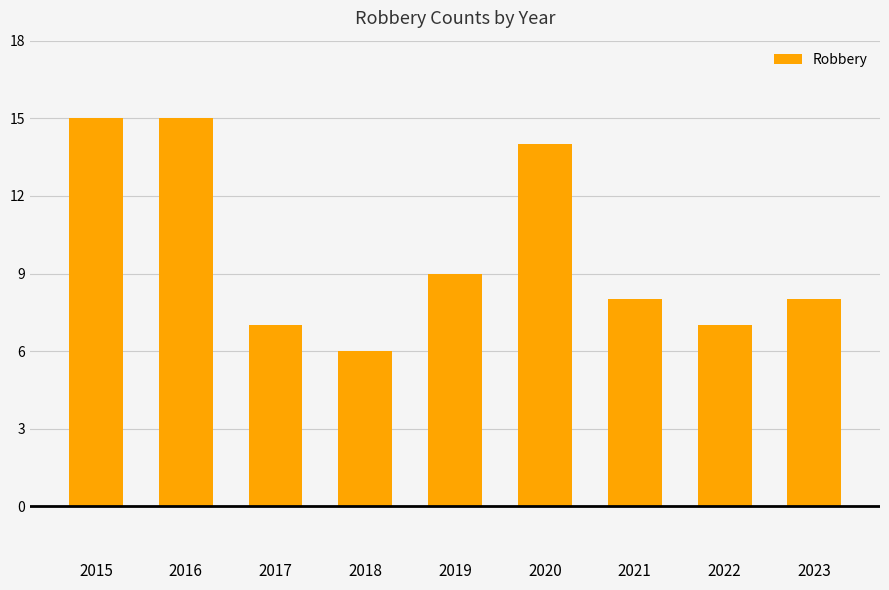

Is it true that the value at 2023 is 8?

True